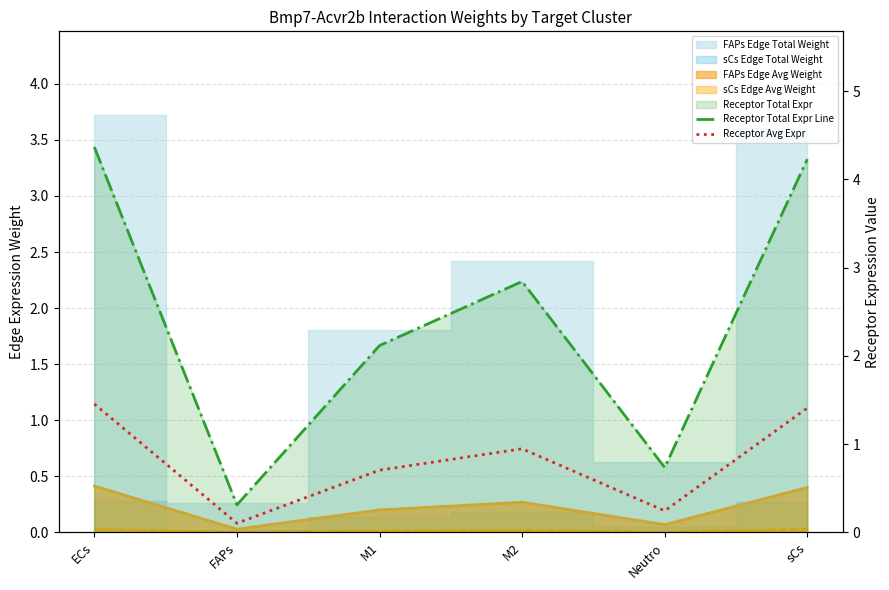

True or false: Receptor Total Expr Line has more than 2 points higher than both neighbors.

False